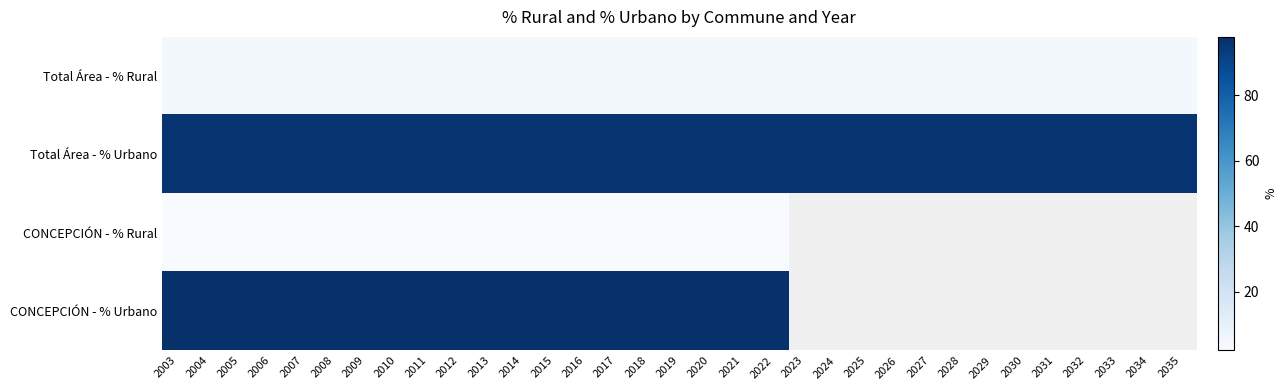

Rank the categories by CONCEPCIÓN - % Rural value from highest to lowest.

2003, 2004, 2005, 2006, 2007, 2008, 2009, 2010, 2011, 2012, 2013, 2014, 2015, 2016, 2017, 2018, 2019, 2020, 2021, 2022, 2023, 2024, 2025, 2026, 2027, 2028, 2029, 2030, 2031, 2032, 2033, 2034, 2035